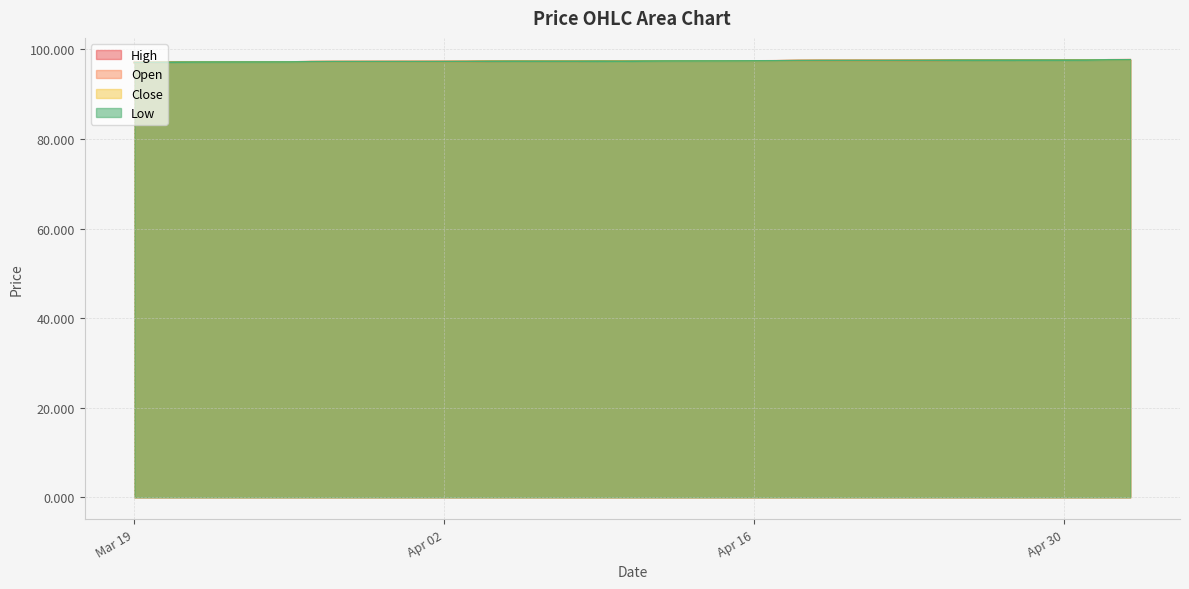

What is the total value across all series at Apr 30?

390.4